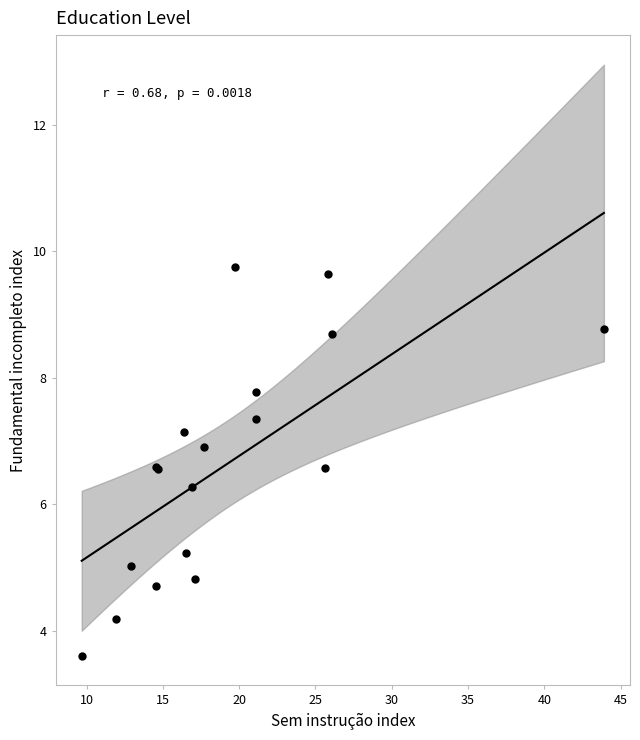

What Y value in the scatter plot is closest to 6?

6.3